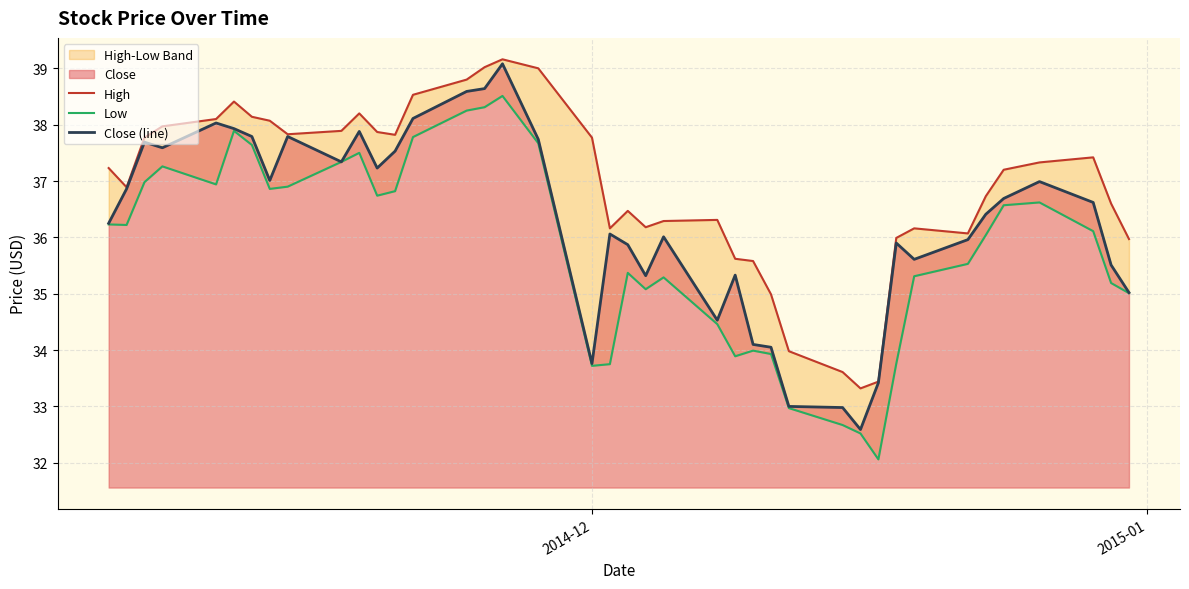

What is the greatest value displayed?

39.2